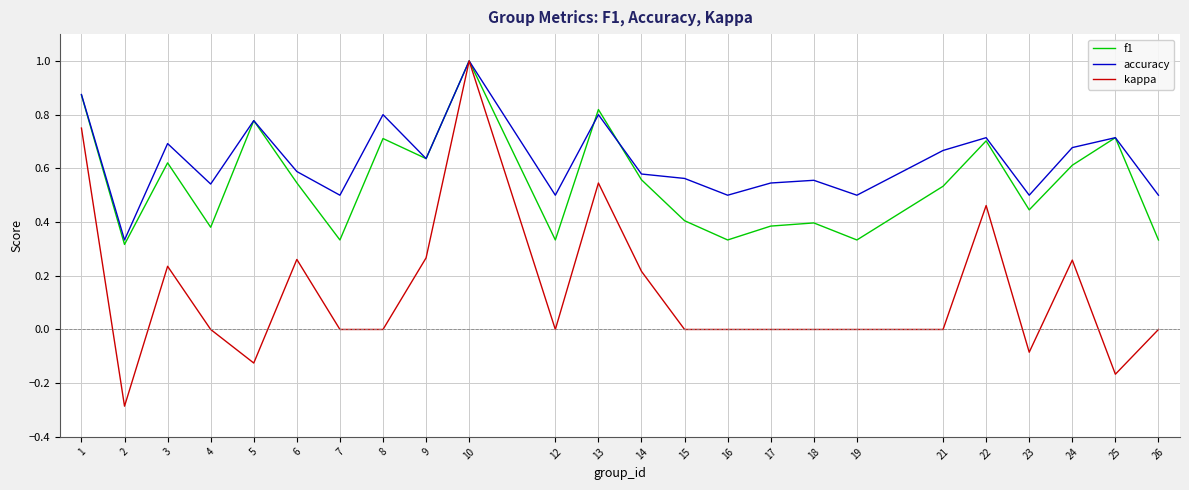

At which label does kappa reach its peak?

10